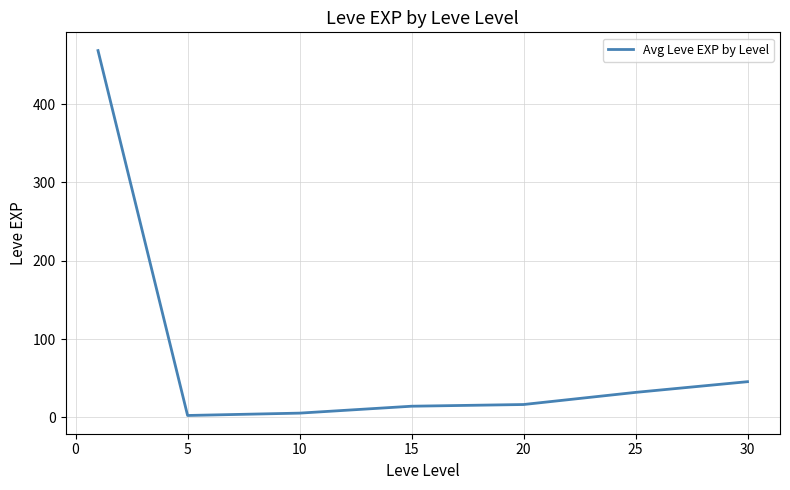

What is the difference between the second highest and second lowest values?

40.2